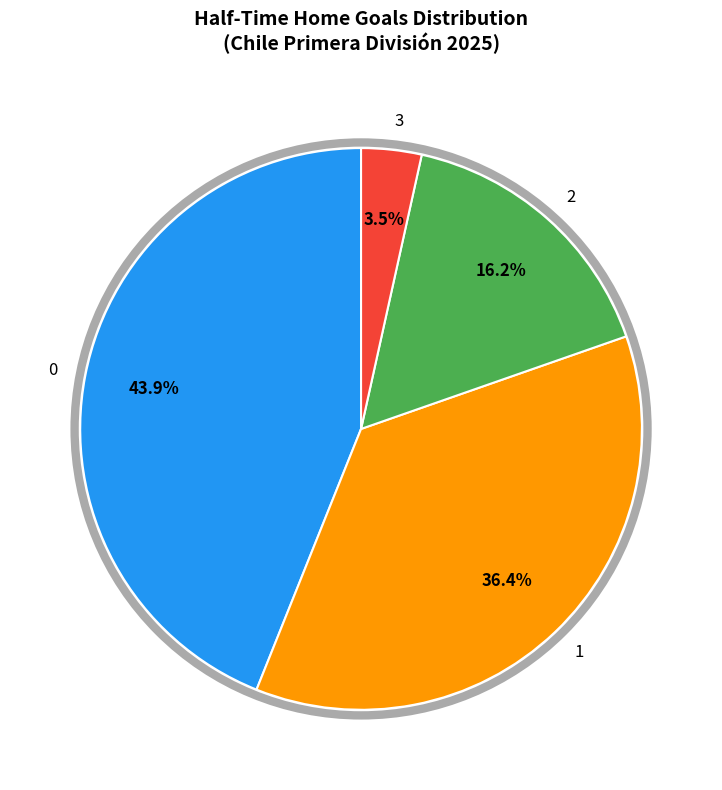

True or false: 2 accounts for 8% of the total.

False